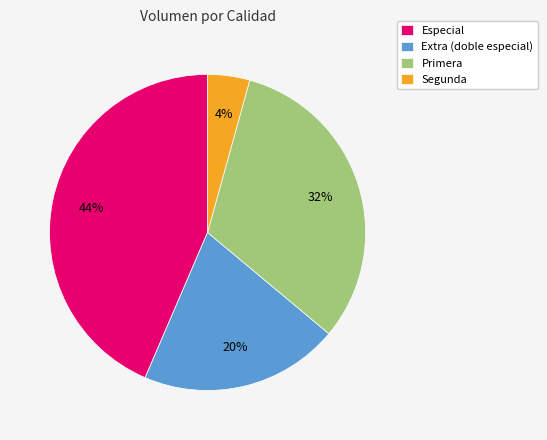

Between Segunda and Primera, which is larger?

Primera